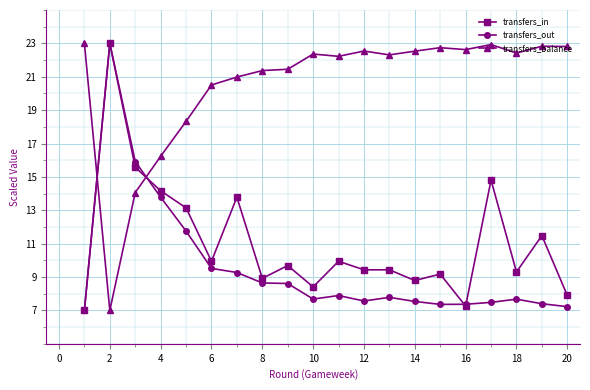

What is the value of the transfers_out point at the 9th from the left?

8.6